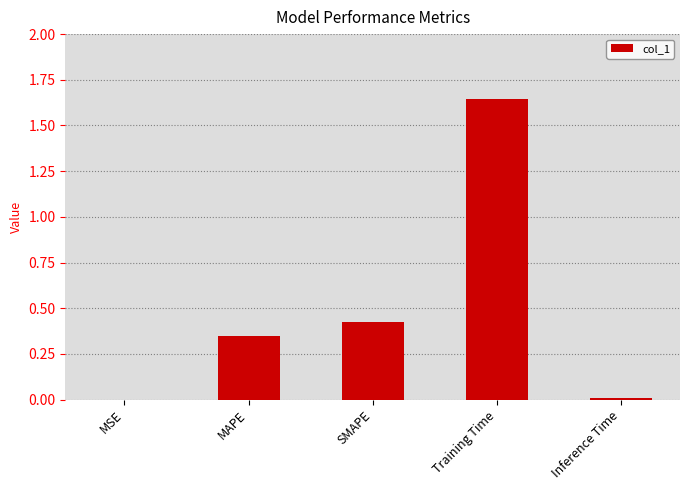

What is the change in value from MAPE to Training Time?

+1.3